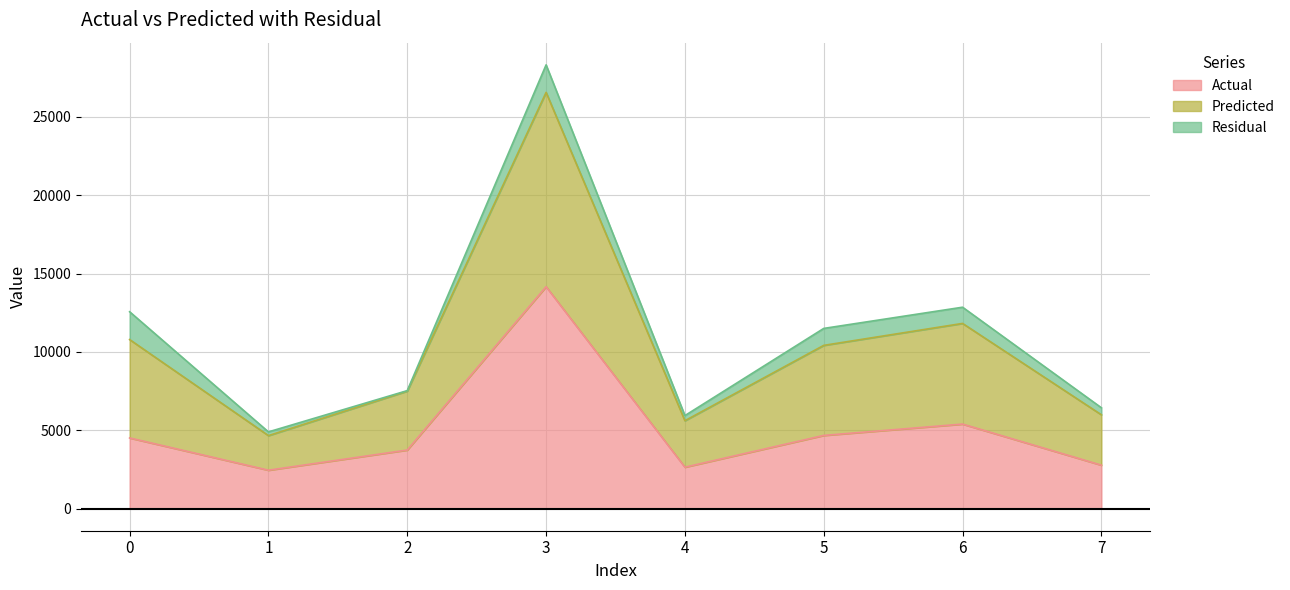

The value of Actual at 3 is 21344.7. True or false?

False